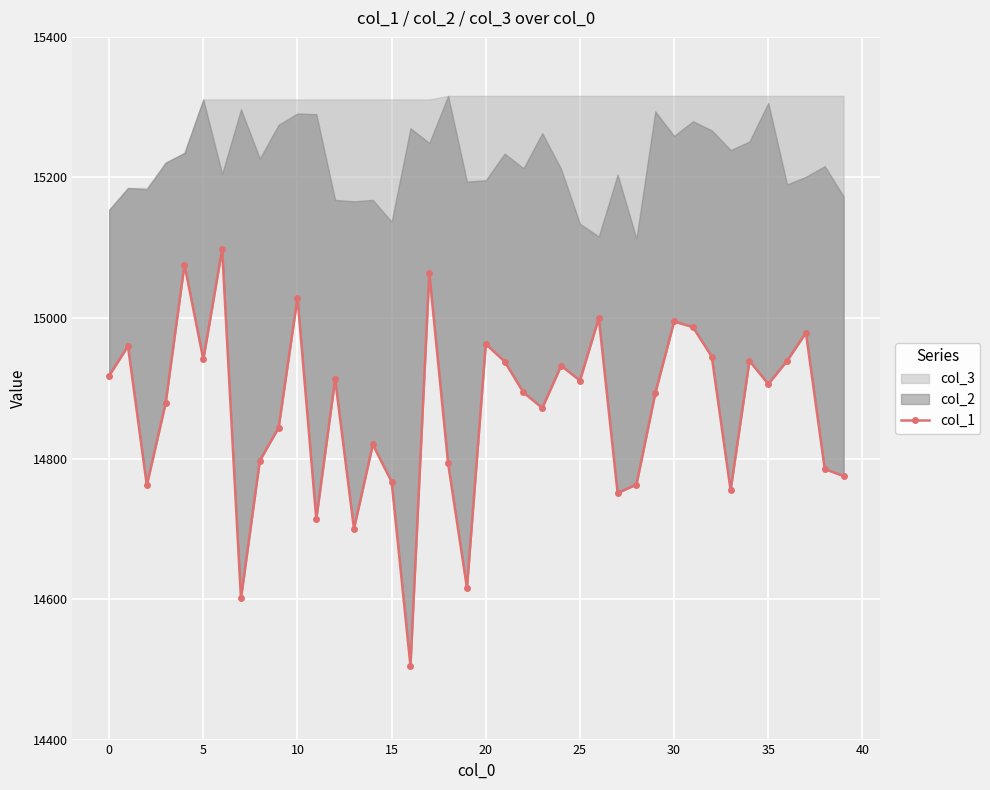

How many points are lower than both their immediate neighbors (excluding endpoints)?

12